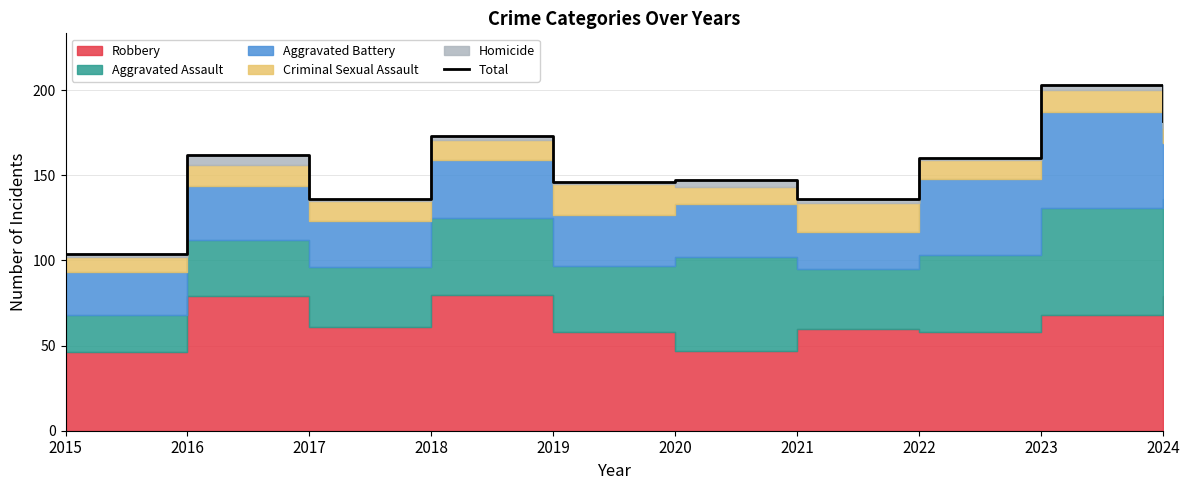

The chart shows a value of 160 at 2022. True or false?

True